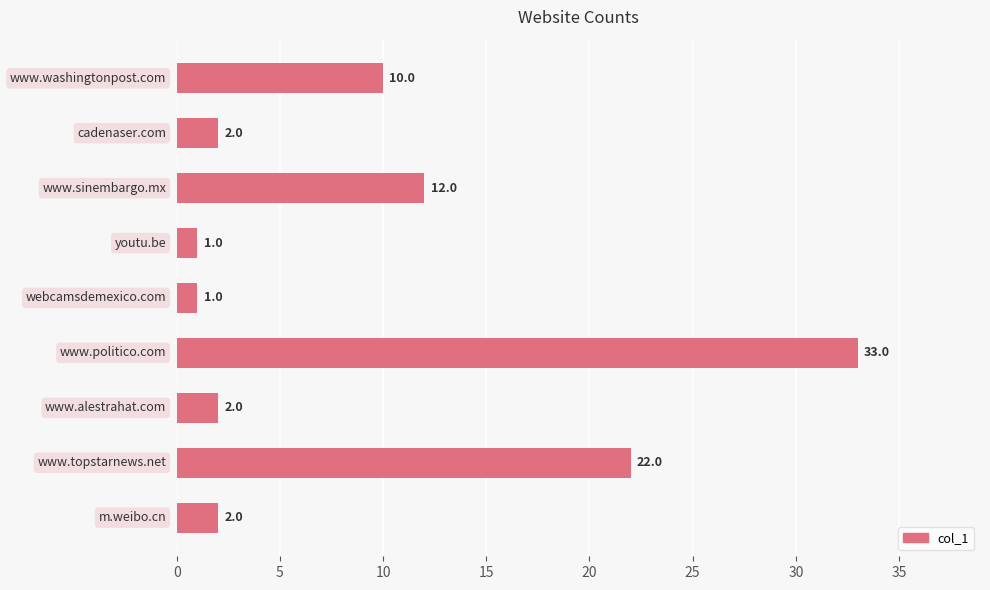

Are the bars horizontal?

Yes